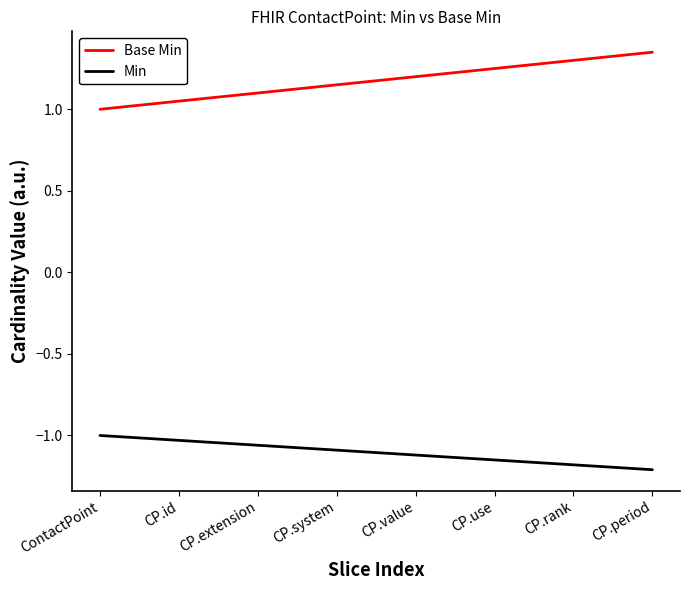

Is the value of Base Min at CP.use greater than the value of Min at CP.period?

Yes